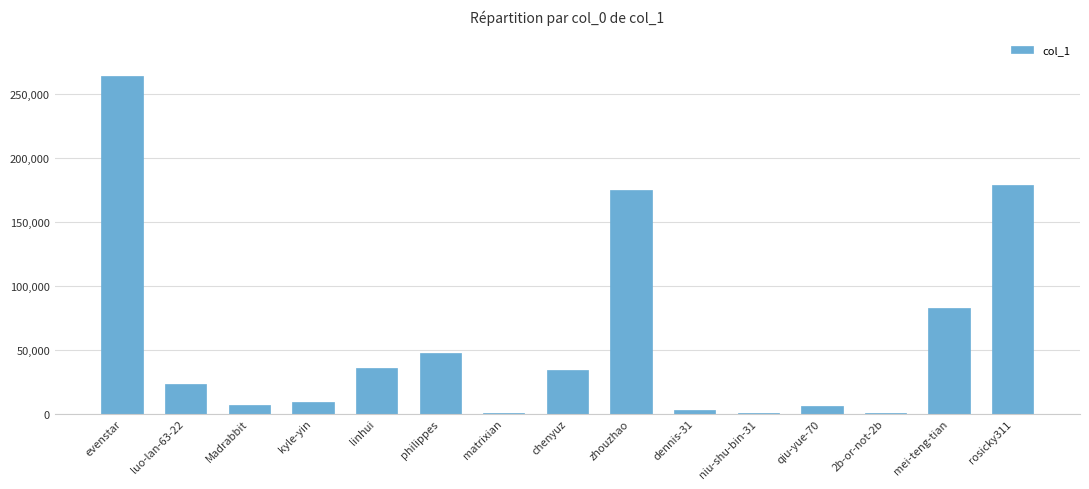

What is the ratio of the value at chenyuz to the value at dennis-31?

11.3